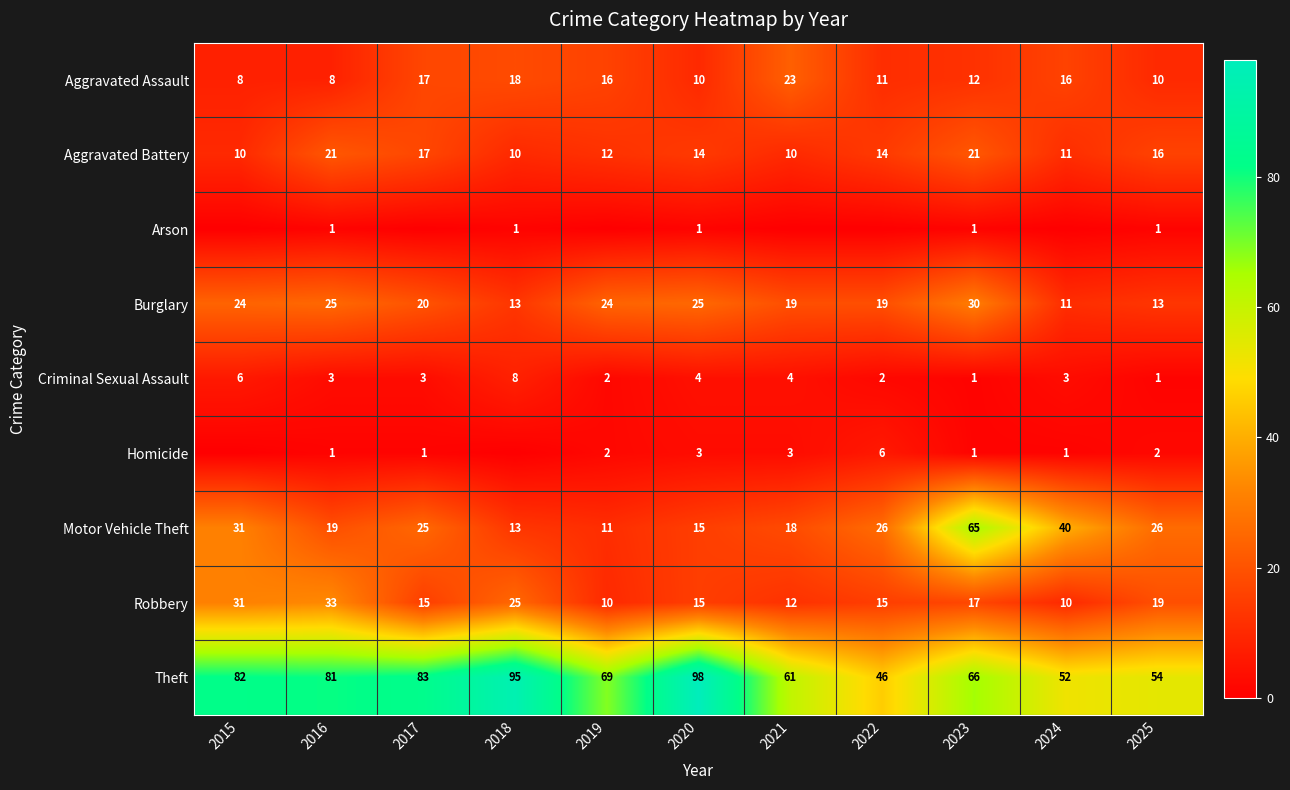

Is it true that Theft equals 66 at 2023?

True